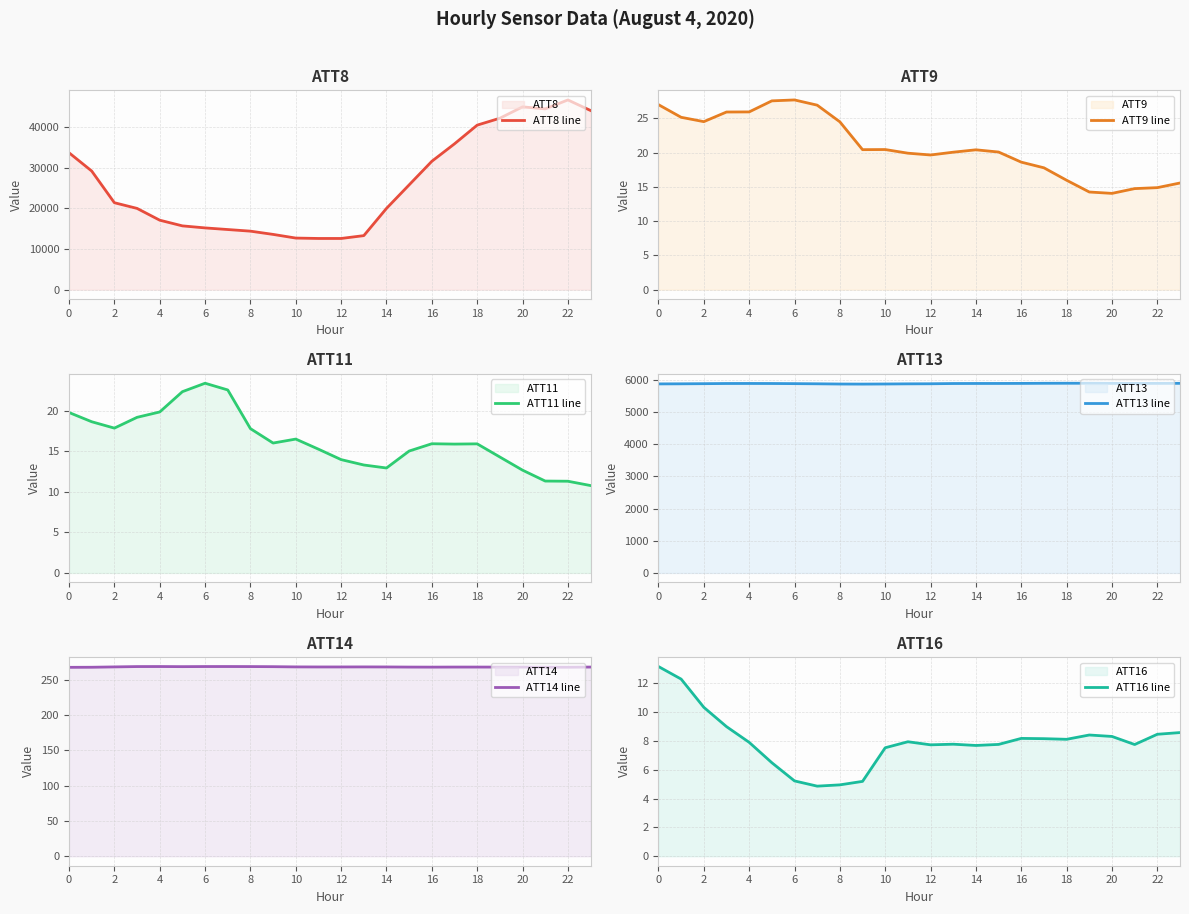

At which category does the chart reach its peak across all series?

22